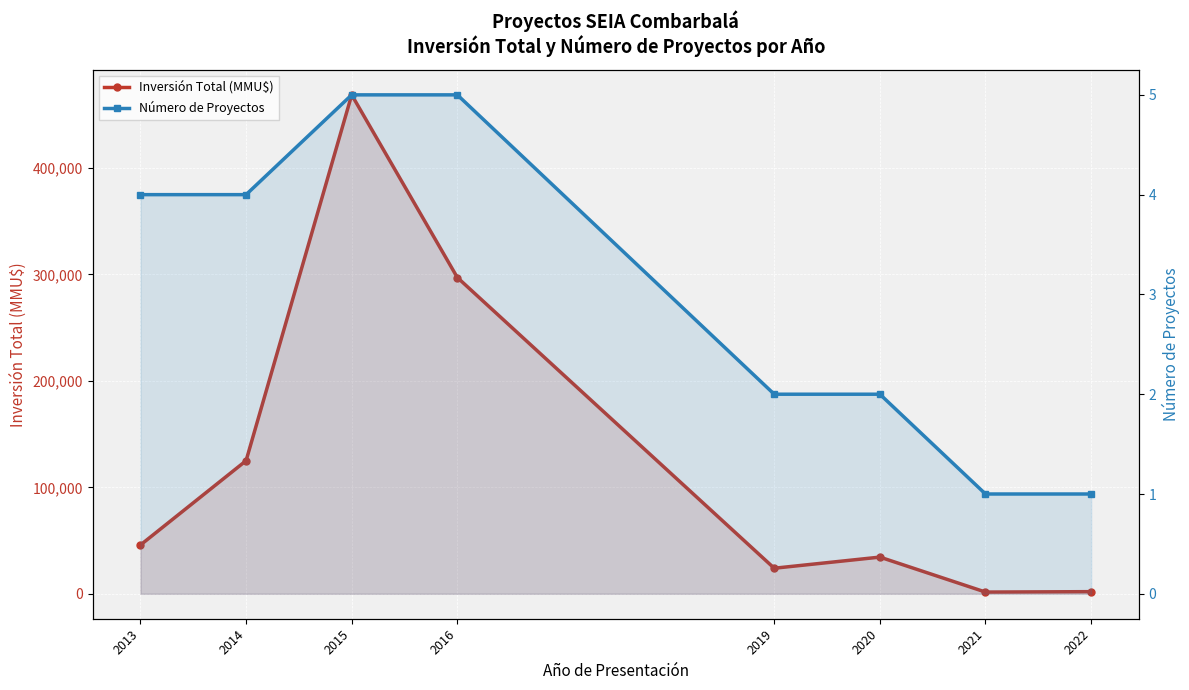

Count the number of data series in this chart.

2